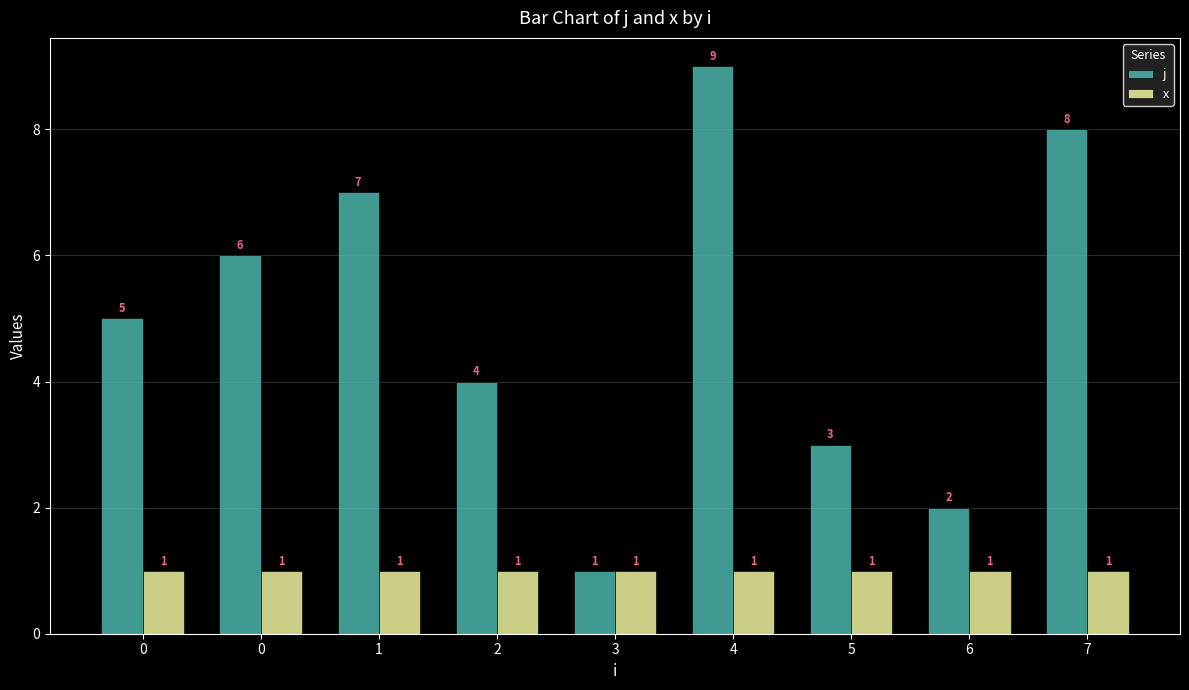

True or false: x has a value of 0 at 4.

False